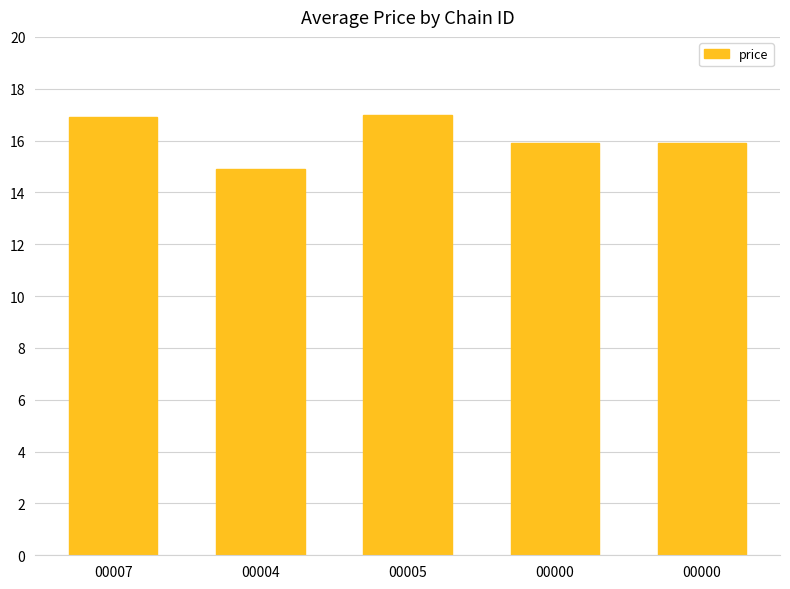

What is the ratio of the value at 00005 to the value at 00000?

1.1